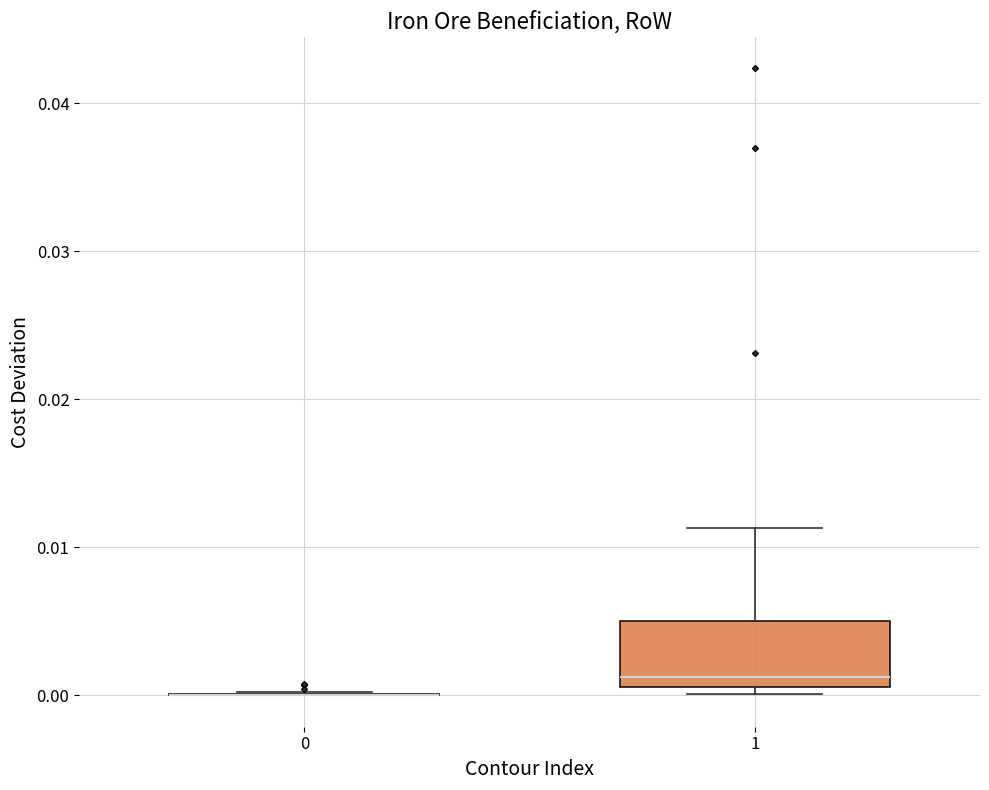

Which box is the tallest, from its lower edge to its upper edge?

1